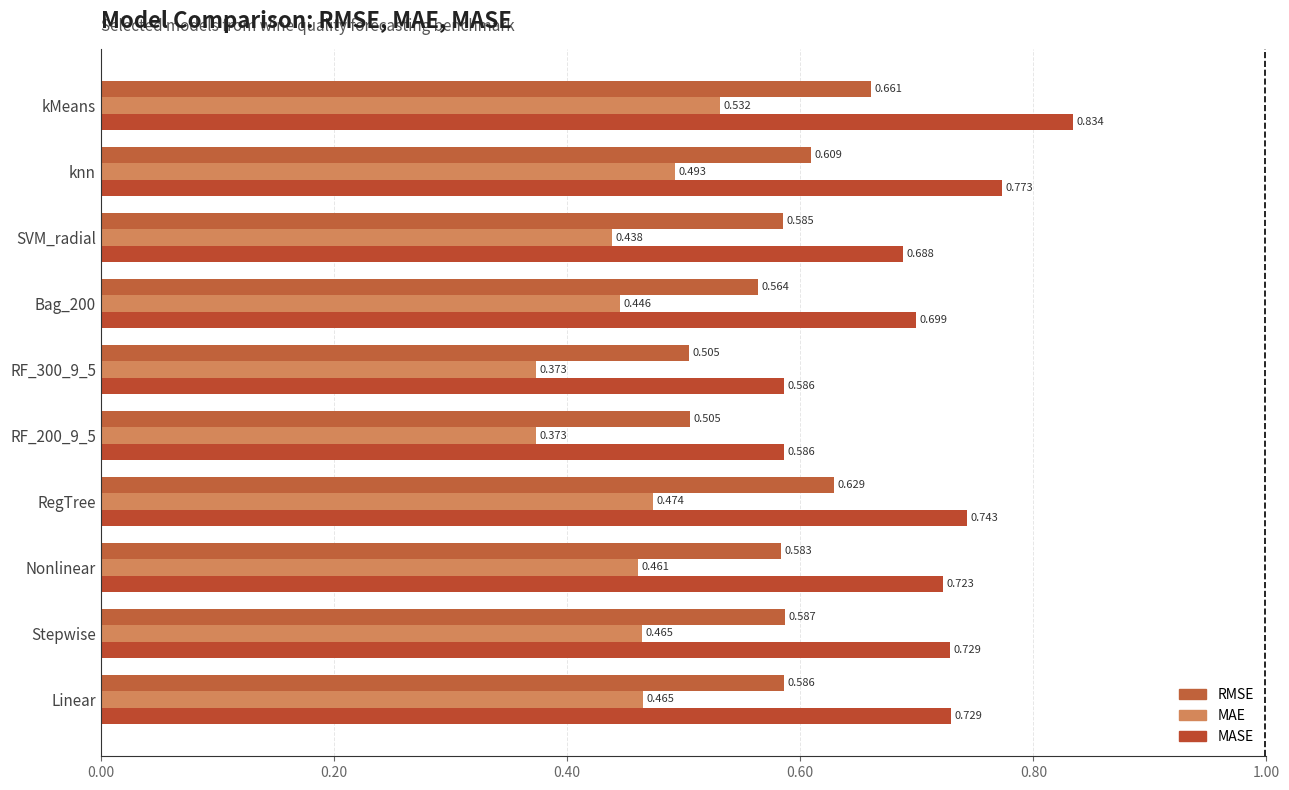

Reading left to right, transcribe all the data shown in this chart.

RMSE: 0.6	0.6	0.6	0.6	0.5	0.5	0.6	0.6	0.6	0.7
MAE: 0.5	0.5	0.5	0.5	0.4	0.4	0.4	0.4	0.5	0.5
MASE: 0.7	0.7	0.7	0.7	0.6	0.6	0.7	0.7	0.8	0.8